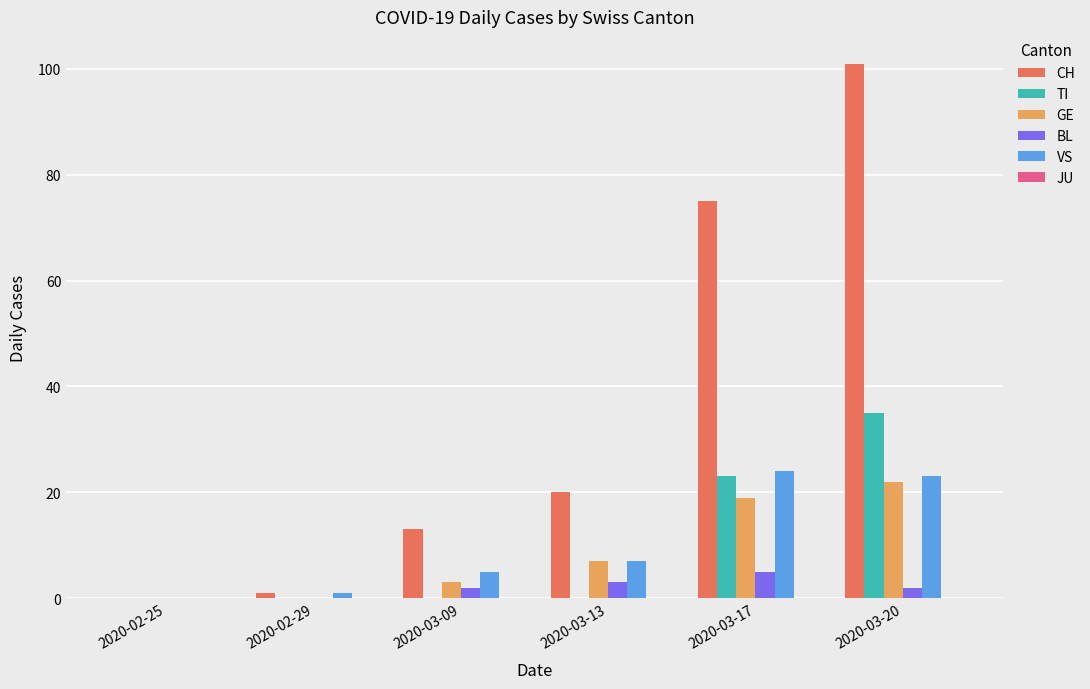

Reading left to right, list all the values displayed in this chart.

CH: 2020-02-25=0	2020-02-29=1	2020-03-09=13	2020-03-13=20	2020-03-17=75	2020-03-20=101
TI: 2020-02-25=0	2020-02-29=0	2020-03-09=0	2020-03-13=0	2020-03-17=23	2020-03-20=35
GE: 2020-02-25=0	2020-02-29=0	2020-03-09=3	2020-03-13=7	2020-03-17=19	2020-03-20=22
BL: 2020-02-25=0	2020-02-29=0	2020-03-09=2	2020-03-13=3	2020-03-17=5	2020-03-20=2
VS: 2020-02-25=0	2020-02-29=1	2020-03-09=5	2020-03-13=7	2020-03-17=24	2020-03-20=23